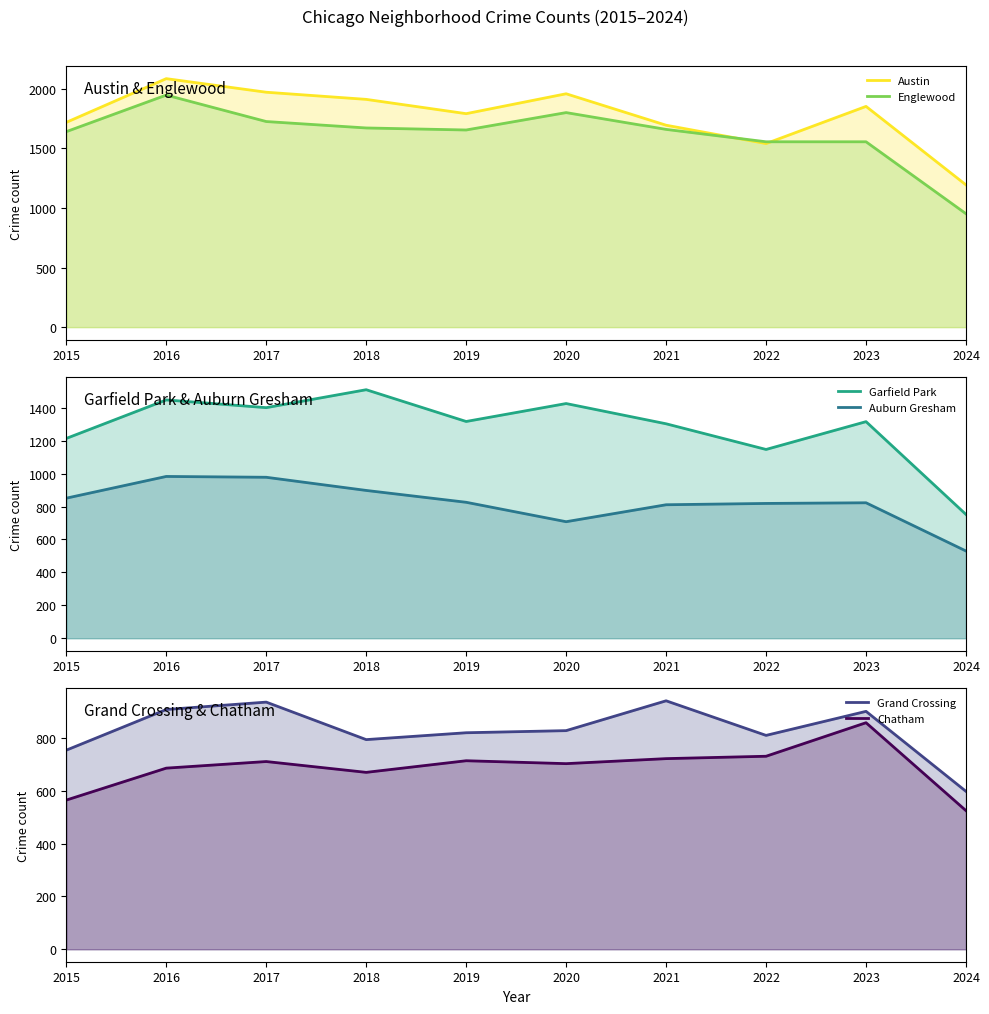

Reading right to left, what are all the values shown in this chart?

Austin: 2024=1194	2023=1853	2022=1541	2021=1695	2020=1959	2019=1792	2018=1912	2017=1972	2016=2086	2015=1719
Englewood: 2024=952	2023=1556	2022=1556	2021=1660	2020=1801	2019=1655	2018=1672	2017=1726	2016=1948	2015=1641
Garfield Park: 2024=752	2023=1316	2022=1147	2021=1303	2020=1426	2019=1317	2018=1510	2017=1401	2016=1448	2015=1214
Auburn Gresham: 2024=530	2023=823	2022=819	2021=811	2020=708	2019=826	2018=898	2017=978	2016=983	2015=851
Grand Crossing: 2024=598	2023=901	2022=810	2021=941	2020=828	2019=820	2018=794	2017=936	2016=908	2015=754
Chatham: 2024=525	2023=858	2022=731	2021=722	2020=703	2019=714	2018=670	2017=711	2016=686	2015=565